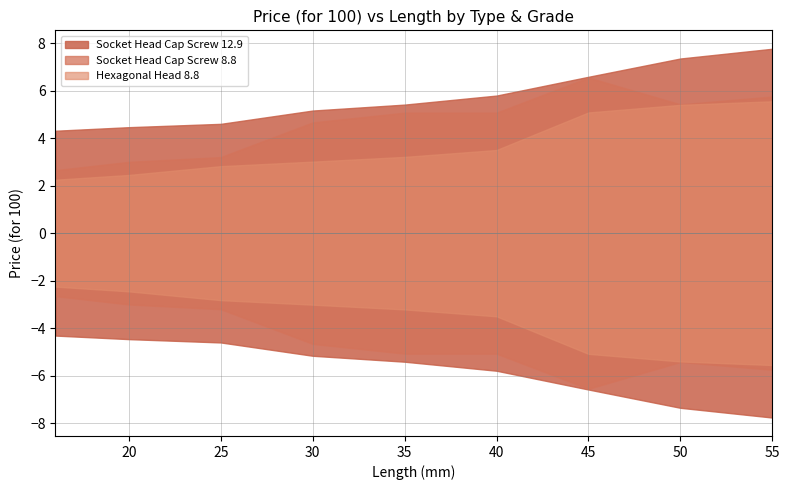

At how many categories does at least one series exceed 3?

9